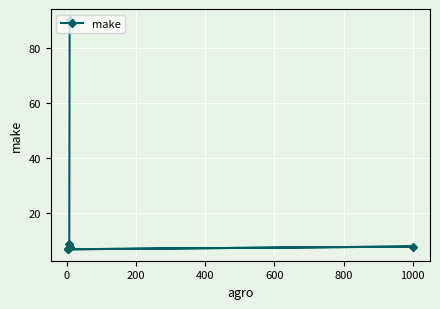

How many points are higher than both their immediate neighbors (excluding endpoints)?

1